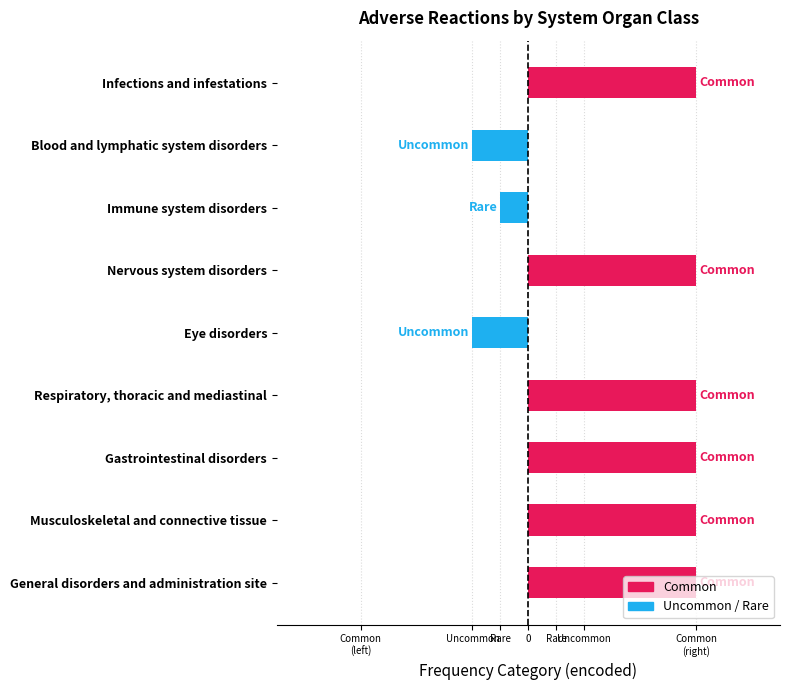

The value at Immune system disorders is 0.5. True or false?

True